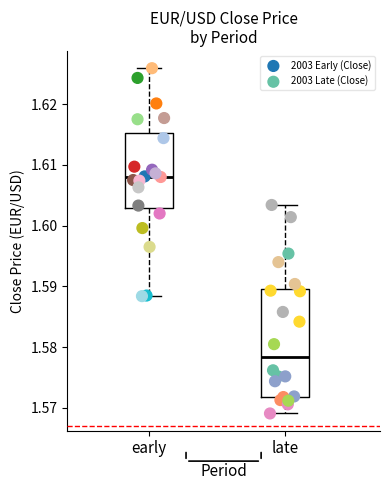

Which series has the largest Y range (max minus min)?

2003 Early (Close)